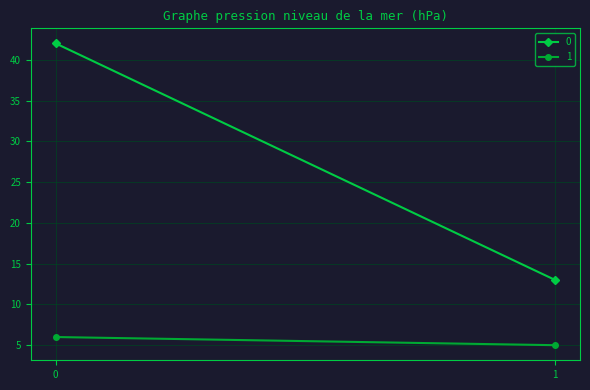

The 1 series shows 8 at 1. True or false?

False